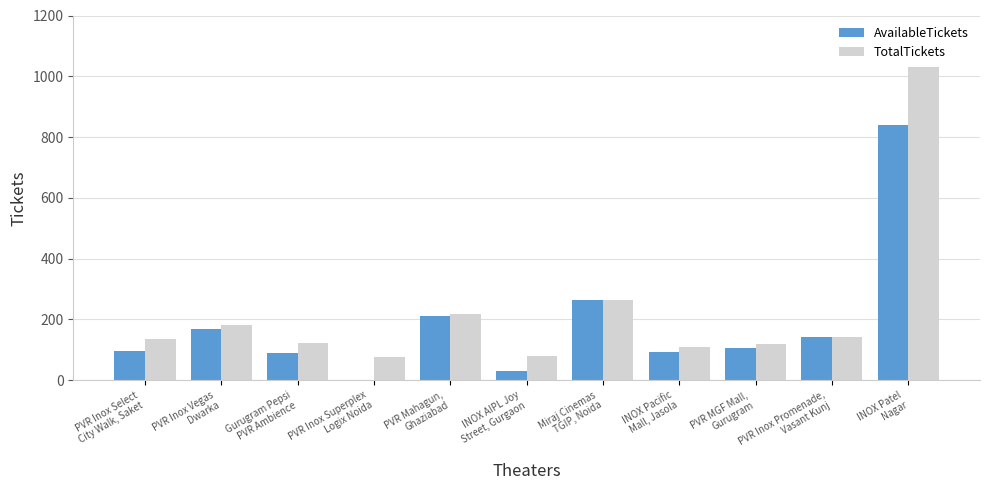

What is the maximum value shown in the chart?

1030